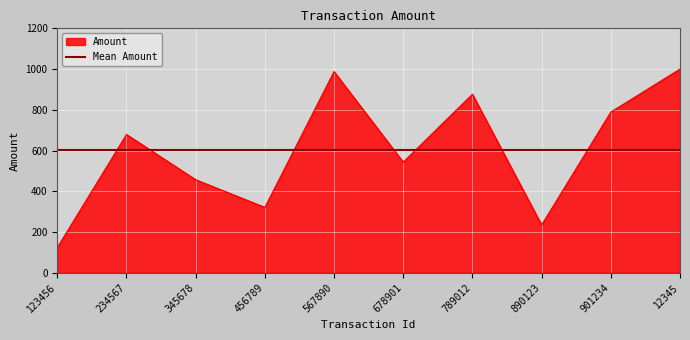

Does the chart display data point markers on the line(s)?

No